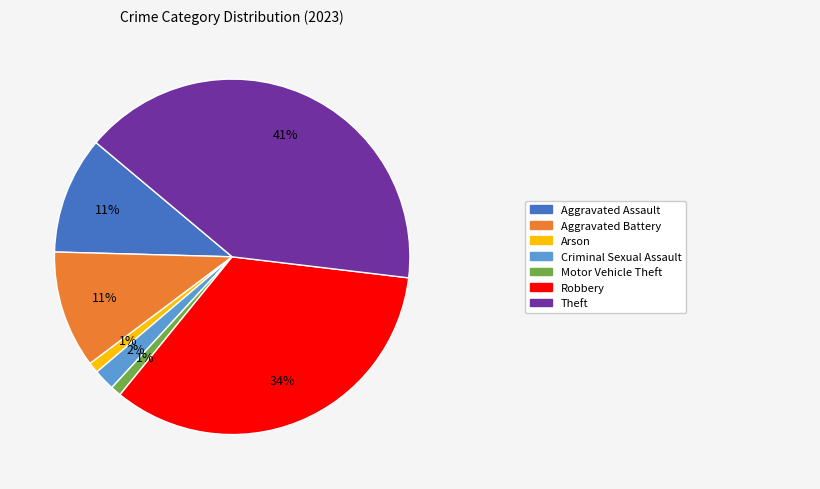

How many slices are in this pie chart?

7